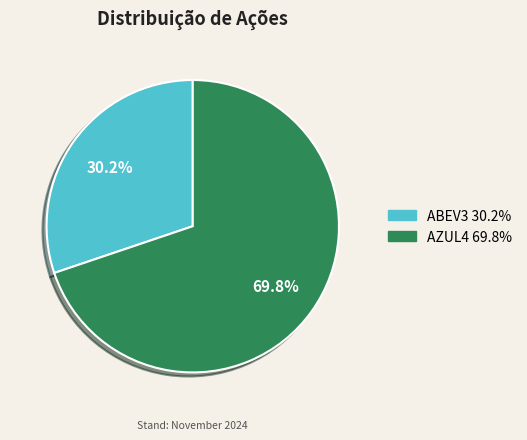

To the nearest percent, what portion does ABEV3 represent?

30%